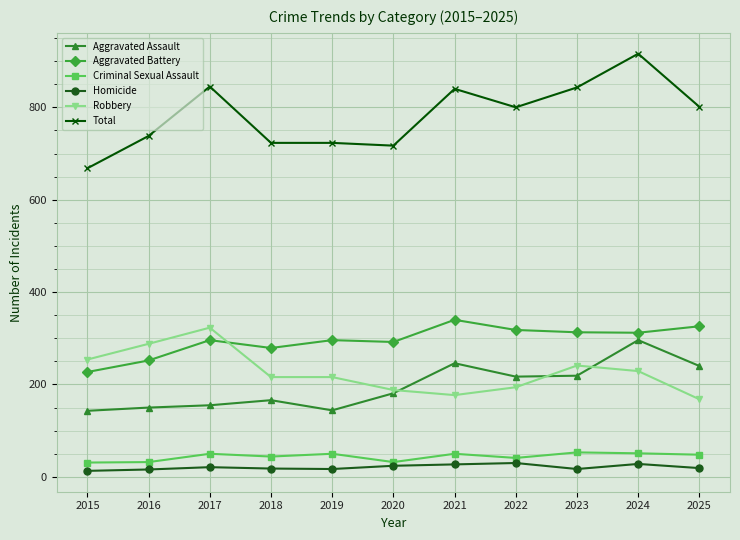

What is the minimum value shown in the chart?

13